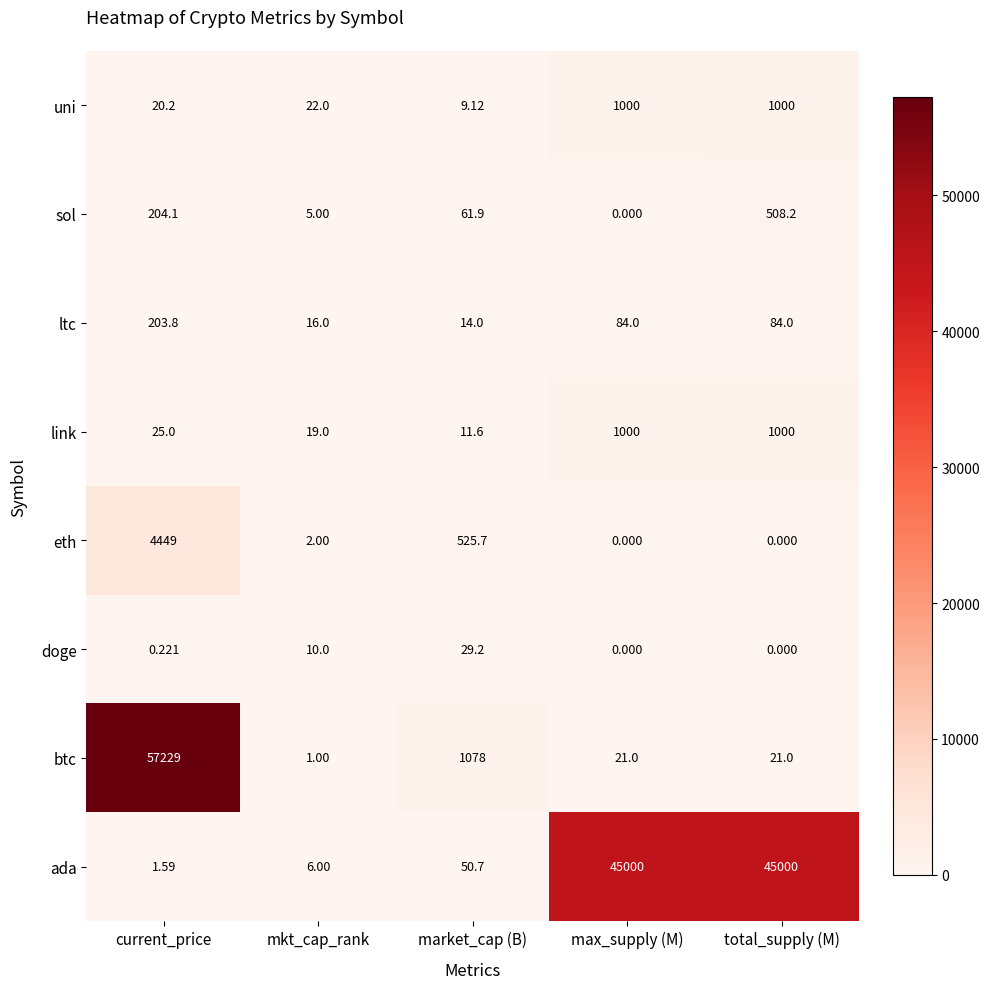

Which category has the lowest value in the ltc series?

market_cap (B)